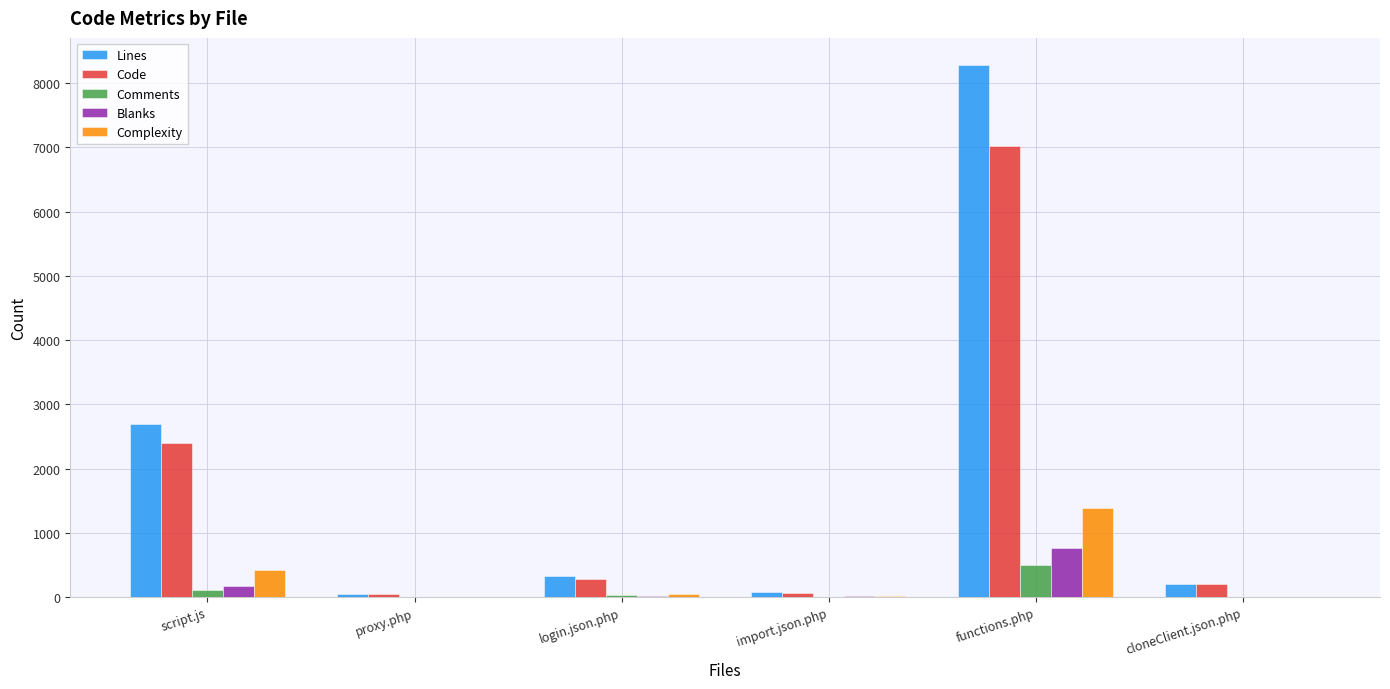

What is the maximum value for Blanks?

766